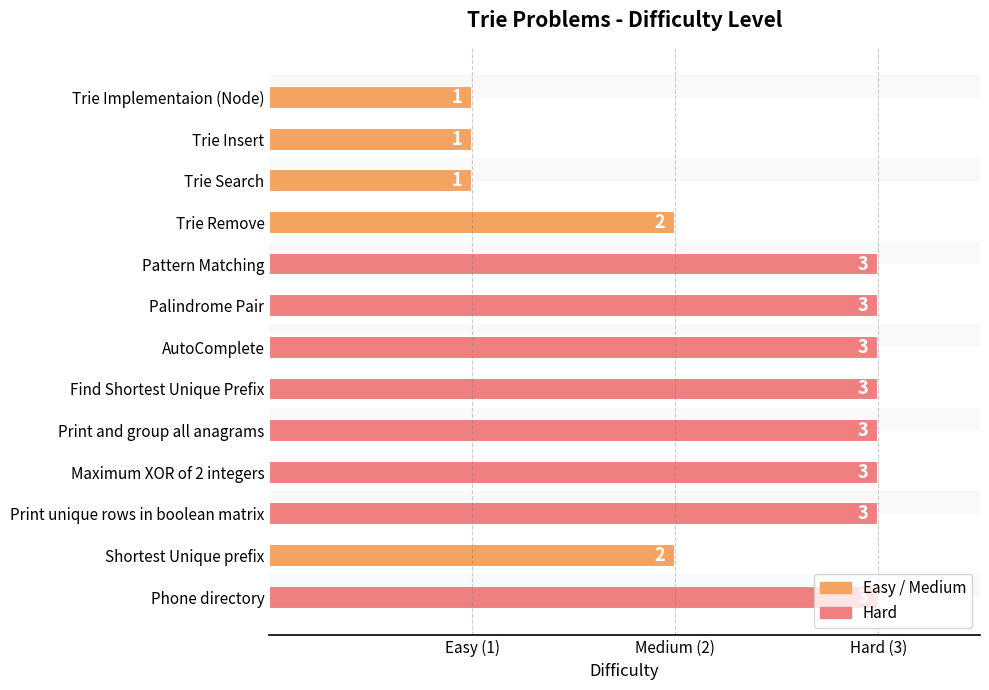

Does the chart contain stacked bars?

No